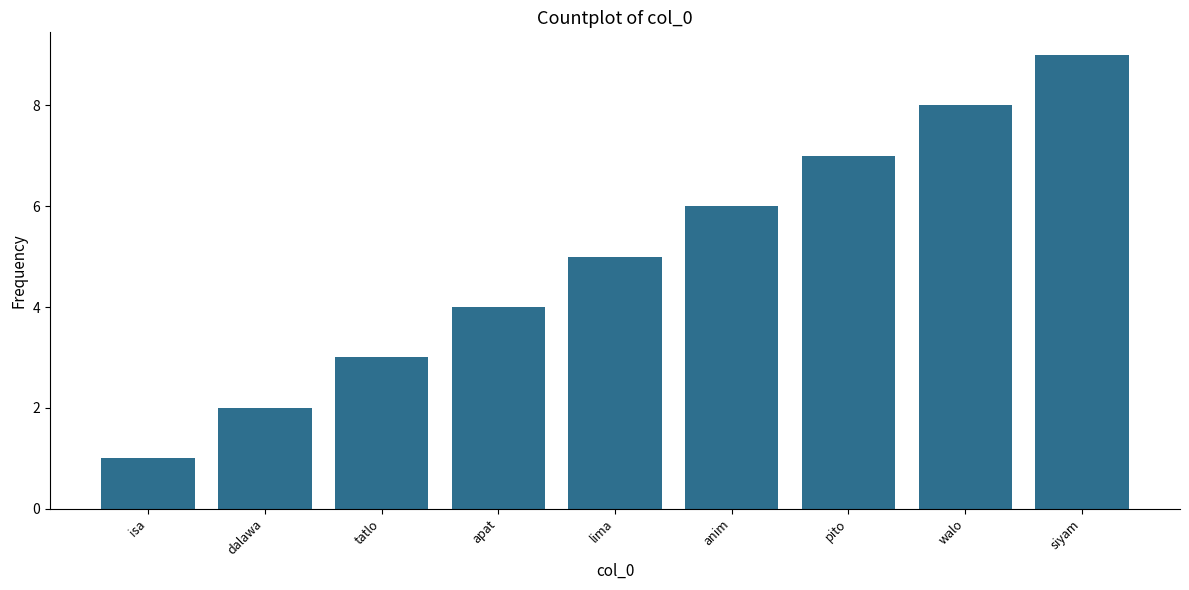

Reading left to right, extract all data points from this chart.

isa=1	dalawa=2	tatlo=3	apat=4	lima=5	anim=6	pito=7	walo=8	siyam=9